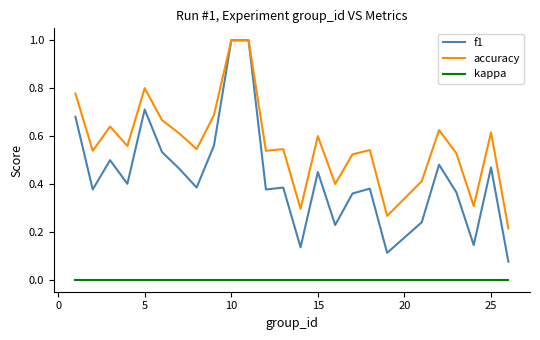

True or false: kappa and accuracy intersect in this chart.

False